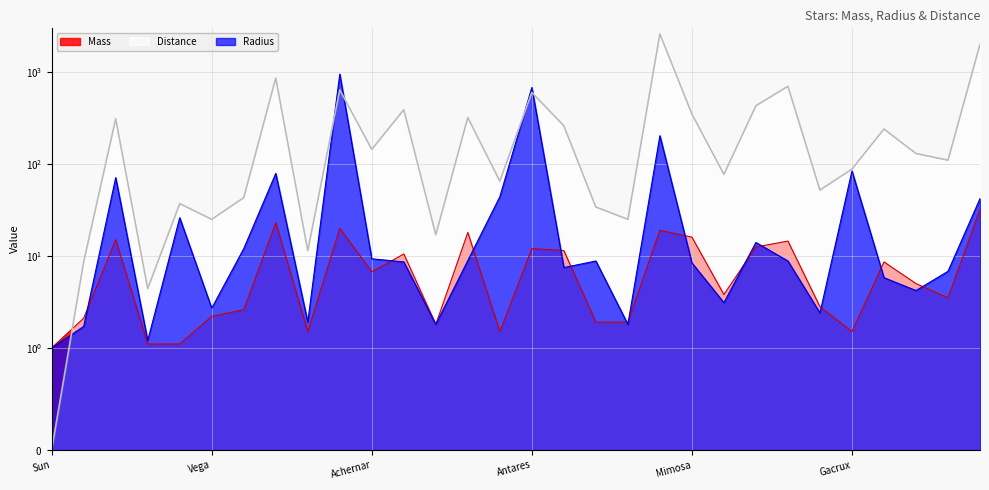

True or false: Radius has a value of 203.0 at Deneb.

True